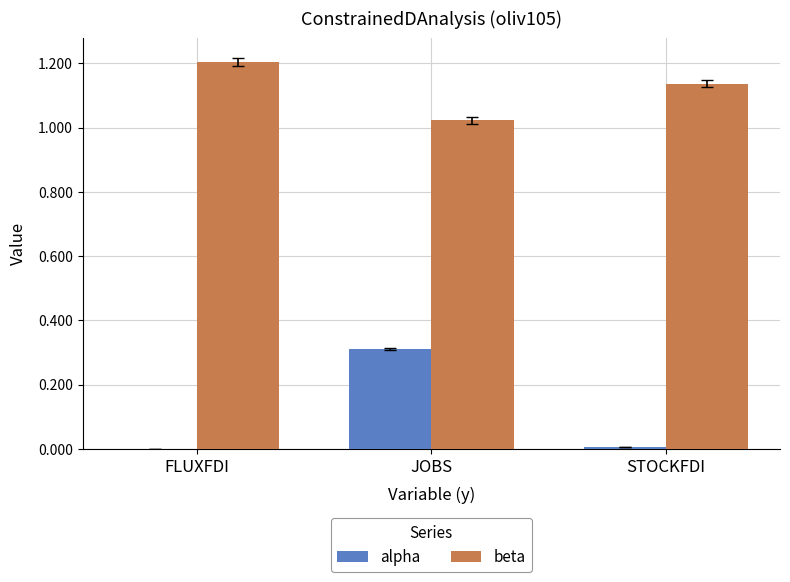

What are all the series names shown in the legend?

alpha, beta